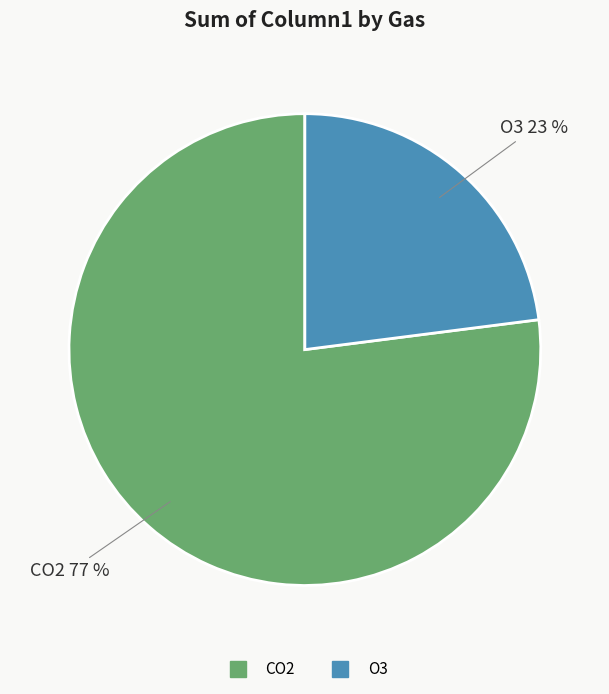

Do CO2 and O3 together represent more than half of the pie?

Yes